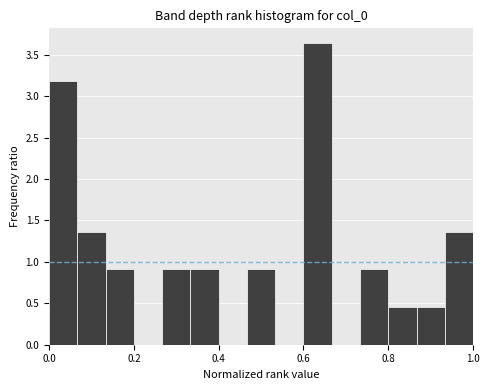

Around what value on the x-axis is the tallest bar? Give the approximate position of its centre, as read against the axis.

0.64